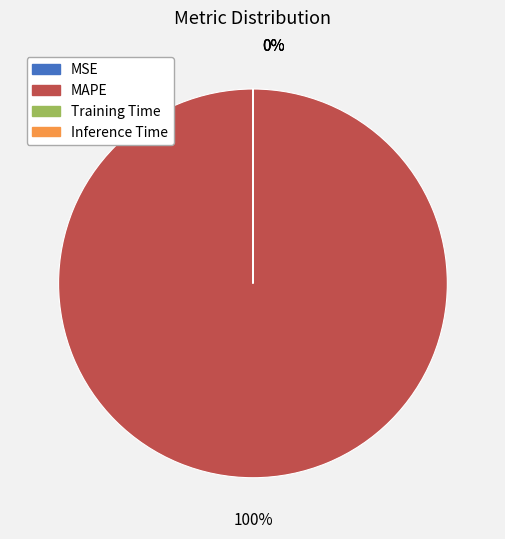

Rank the categories by value from highest to lowest.

MAPE, Training Time, Inference Time, MSE